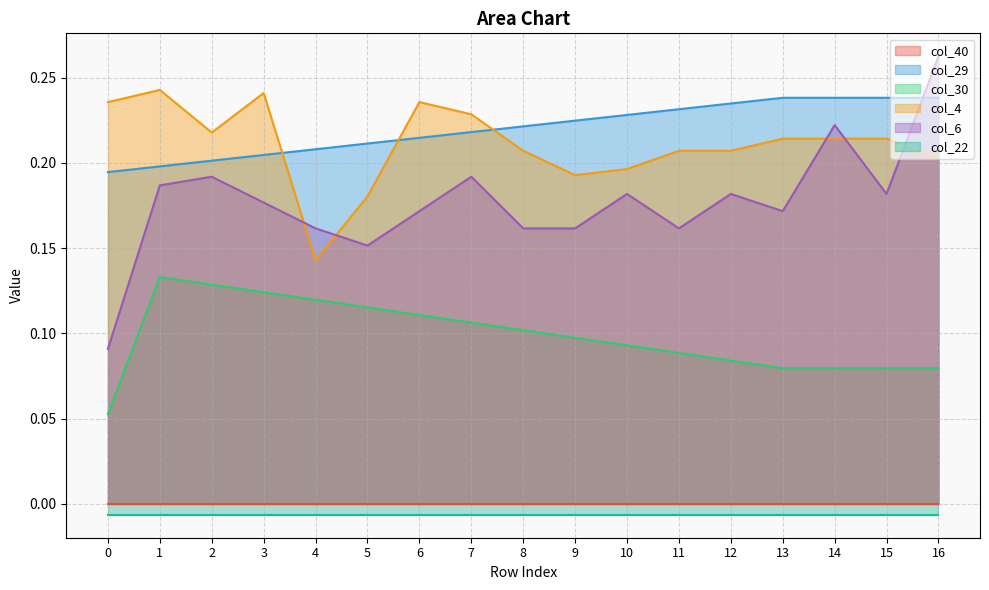

Count the col_30 values in the range 0 to 1.

17